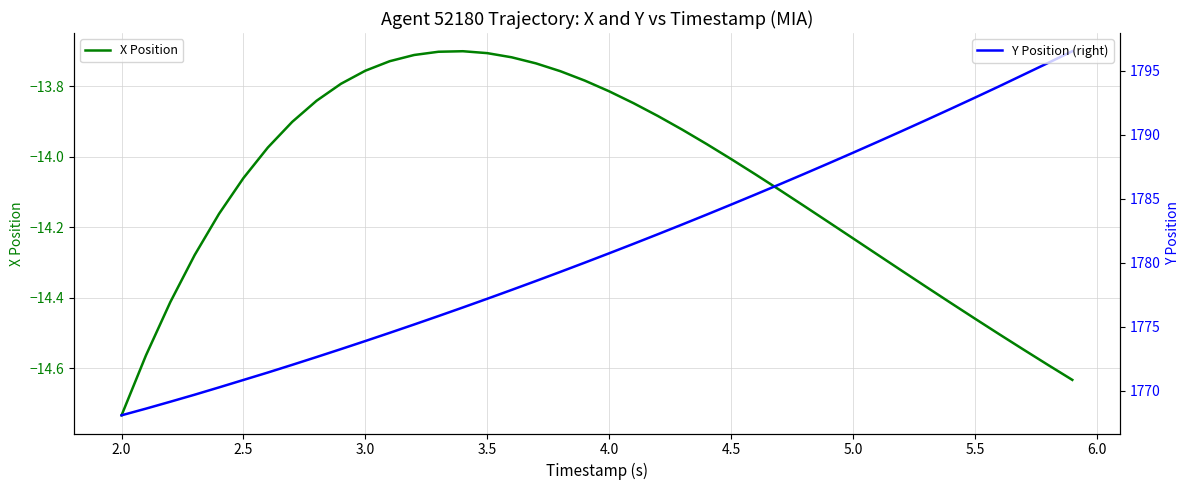

How many interior local peaks does the X Position series have?

1